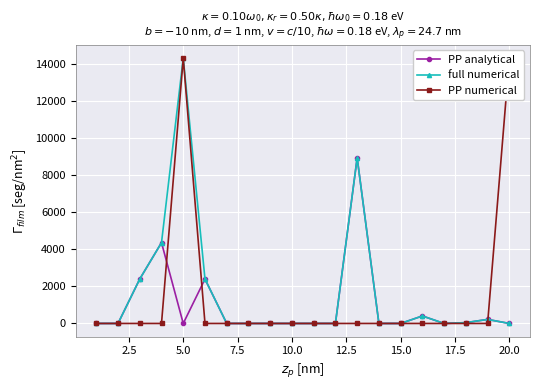

True or false: full numerical has more than 1 interior local peaks.

True